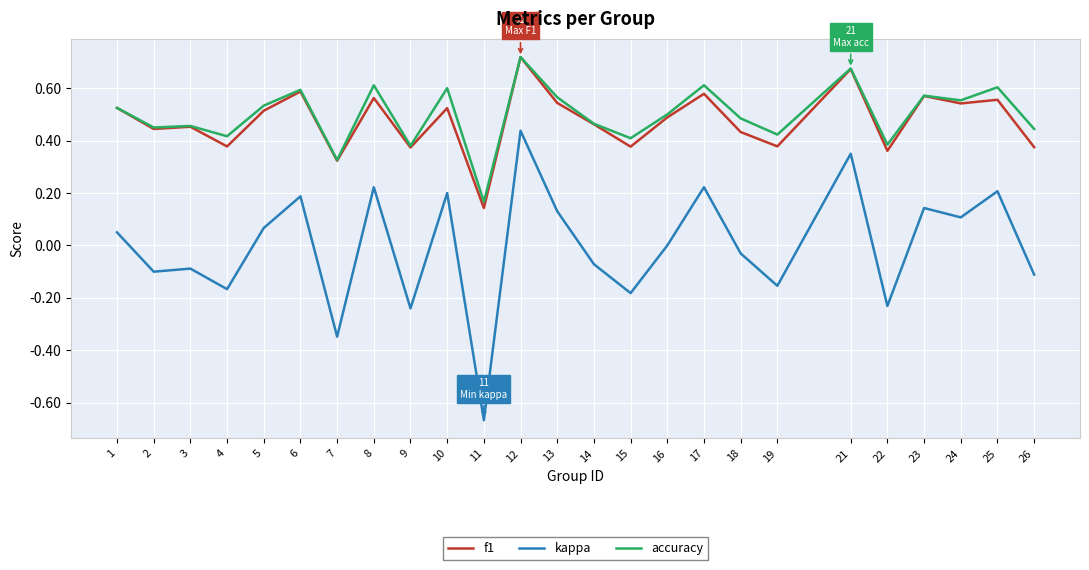

Which label corresponds to the smallest value in the chart?

11